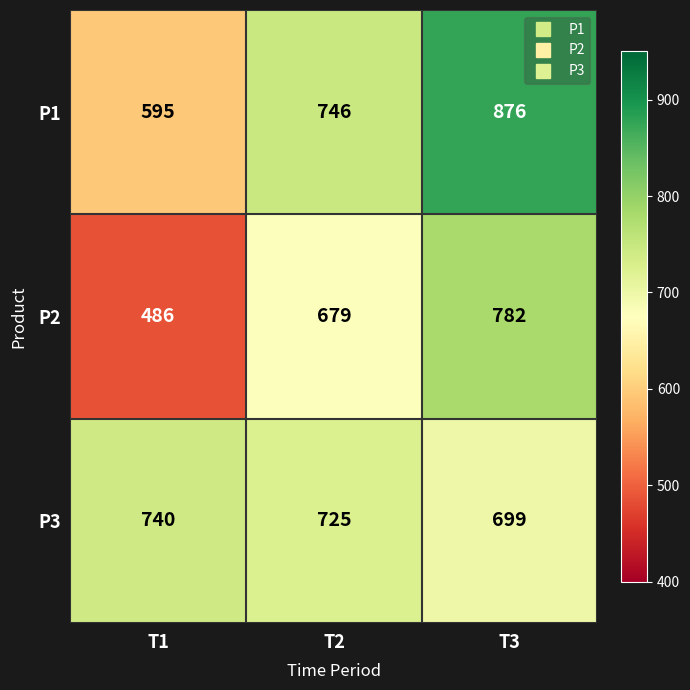

Where is P1 nearest to the value 735?

T2